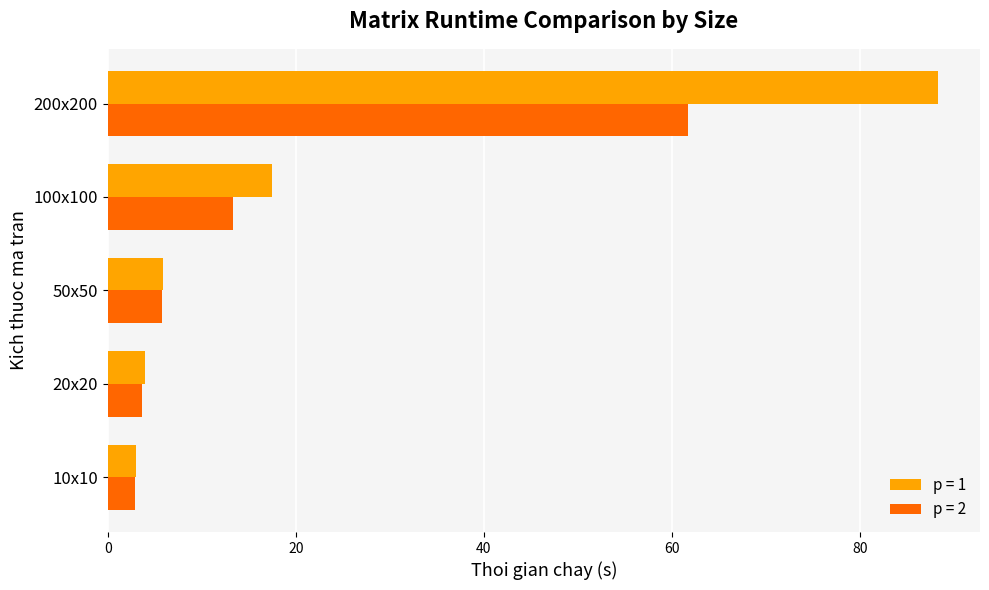

List the labels in order of p = 1 value, largest first.

200x200, 100x100, 50x50, 20x20, 10x10